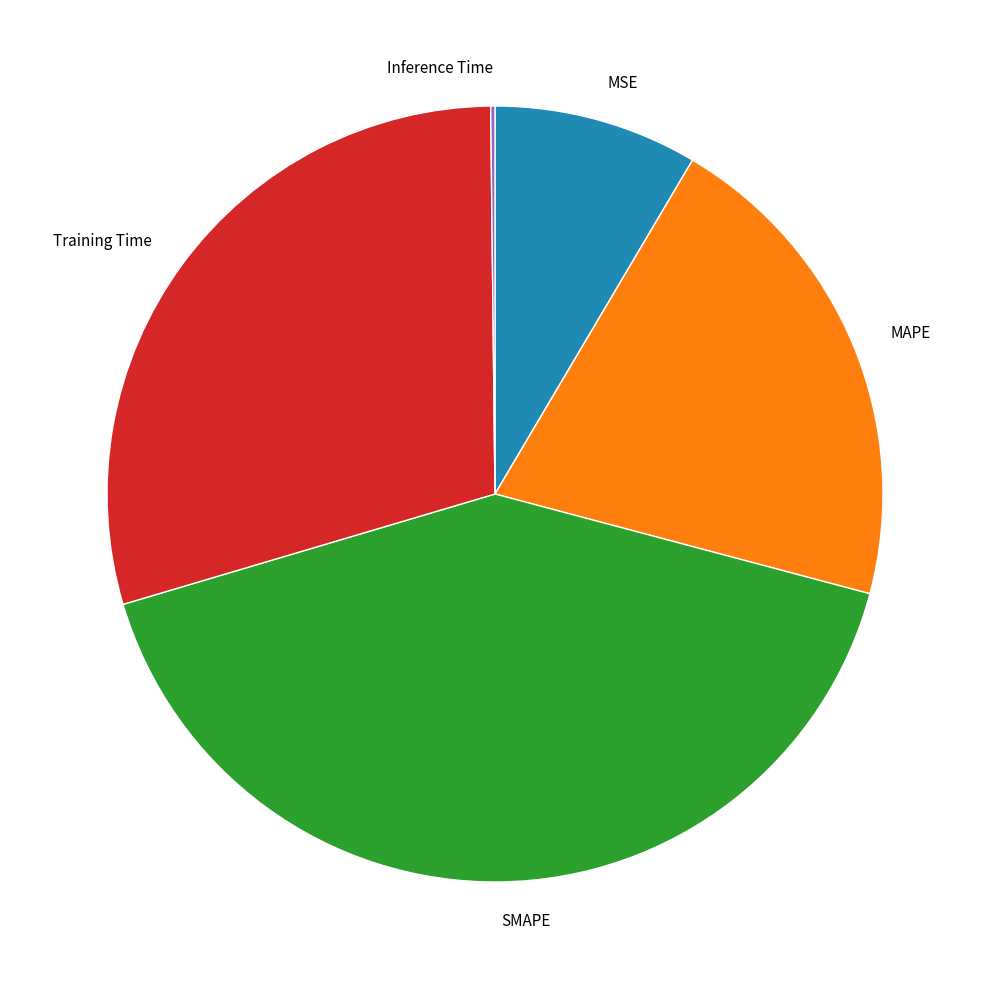

Which slice is the largest?

SMAPE